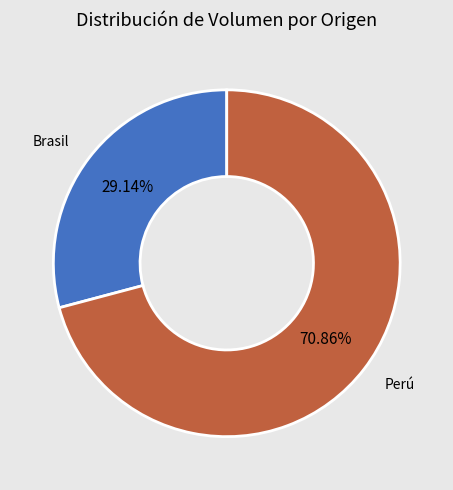

How many segments does this pie chart have?

2